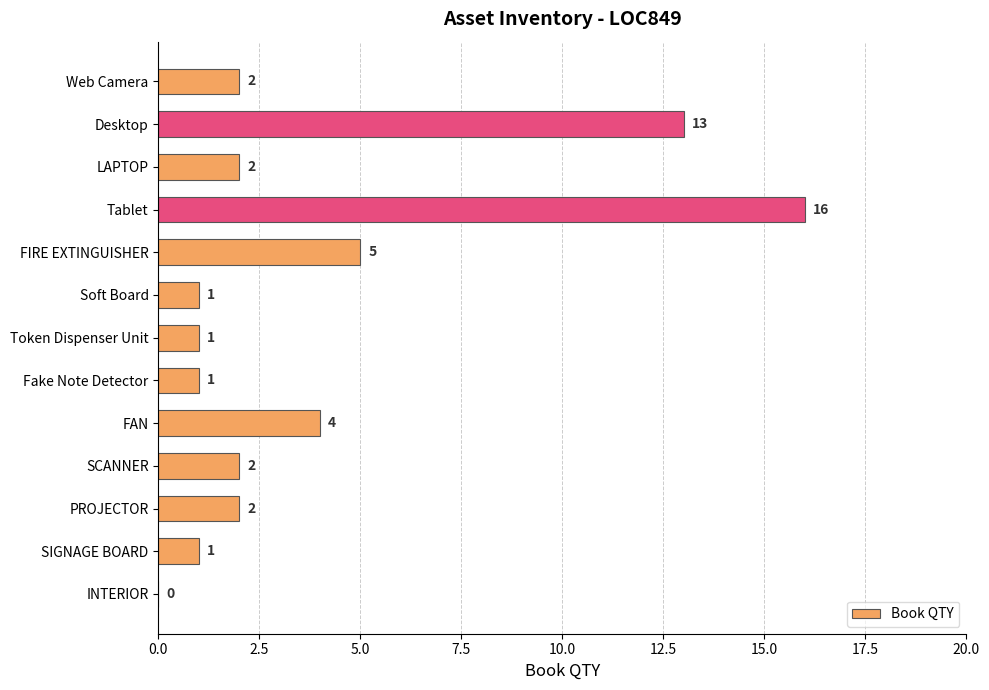

How many data points does each series have?

13